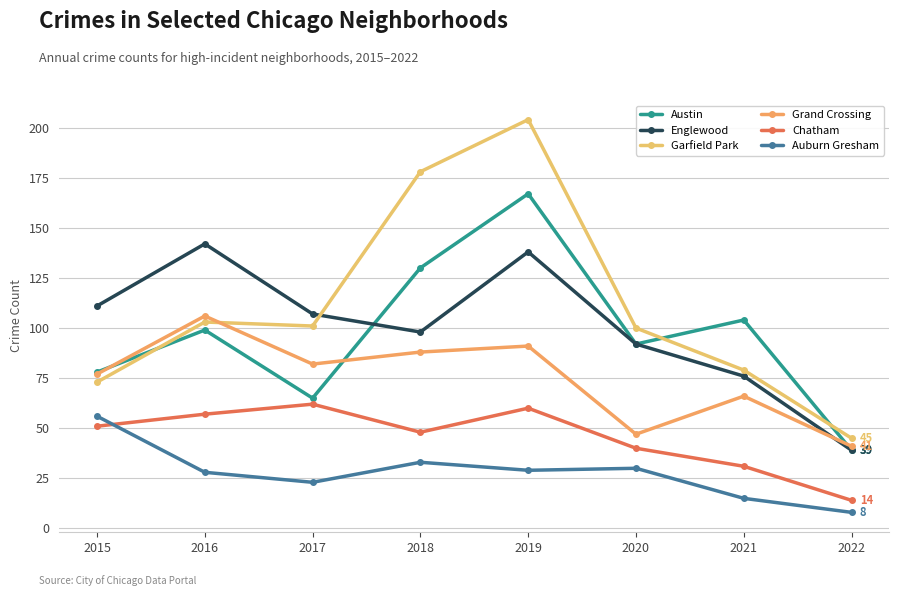

Which series has the widest spread of values?

Garfield Park